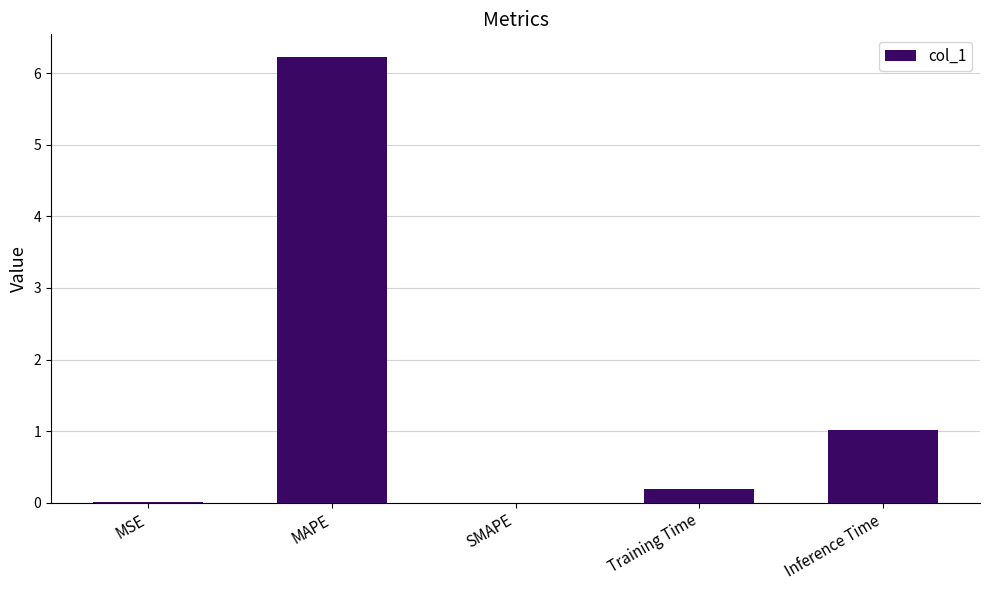

True or false: the data shows 3.1 at MAPE.

False